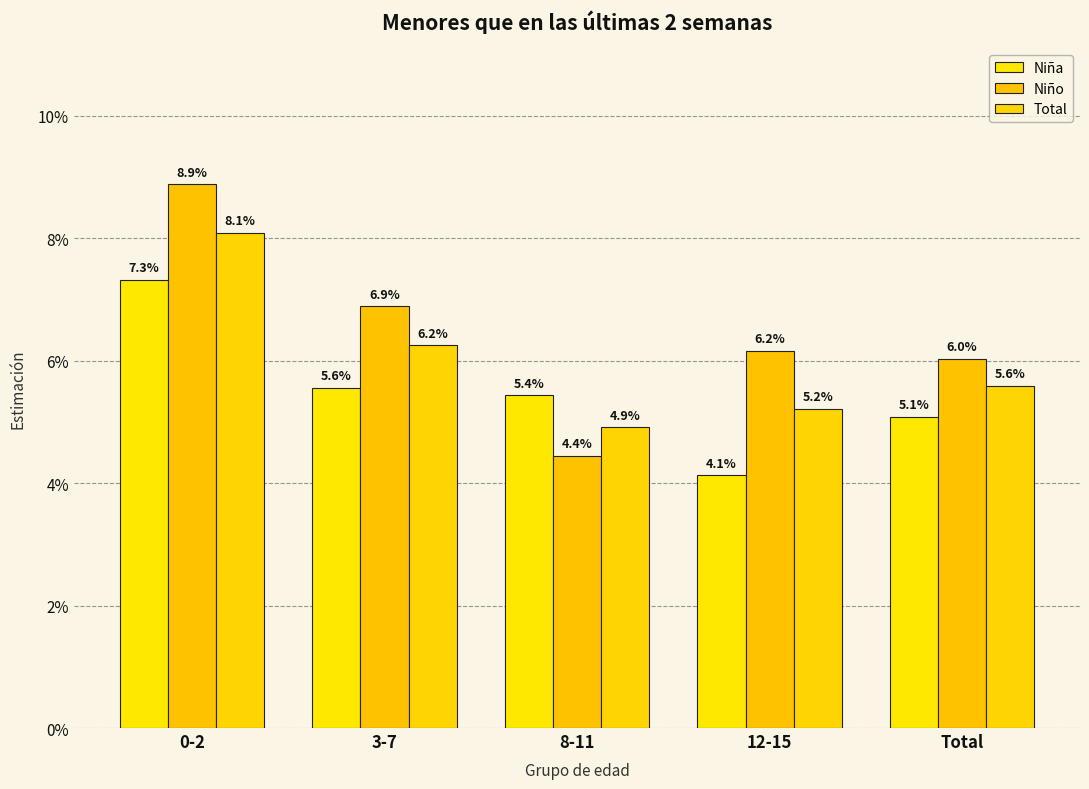

Is it true that Total equals 0.1 at Total?

True